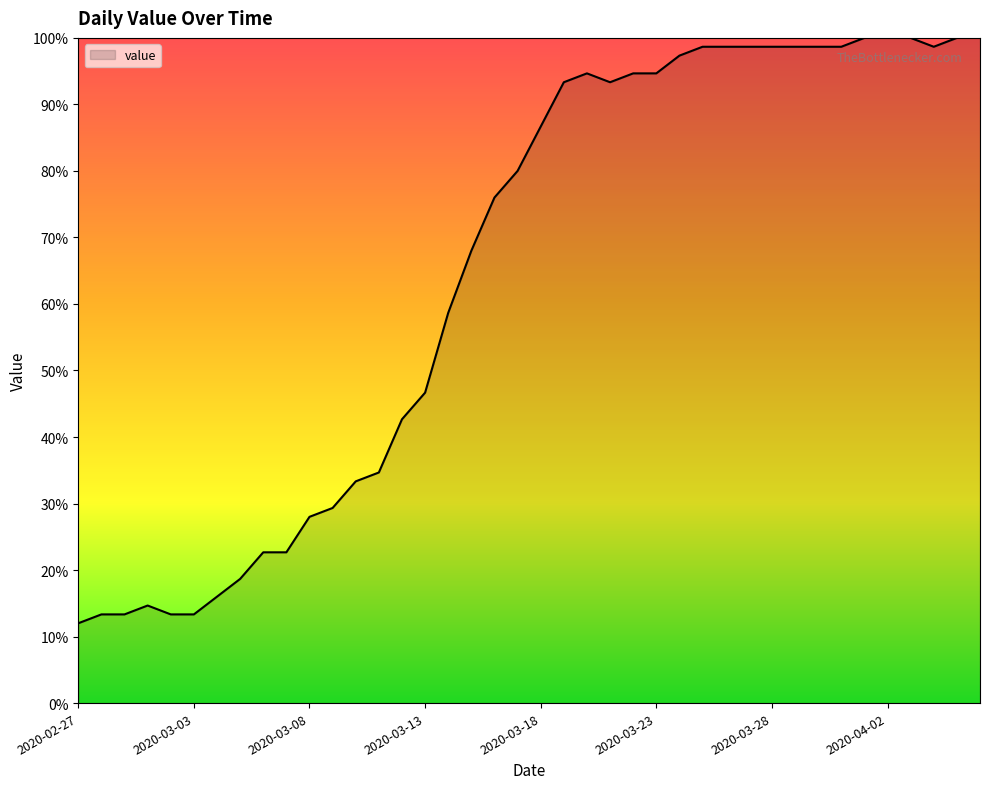

What is the greatest value displayed?

100.0